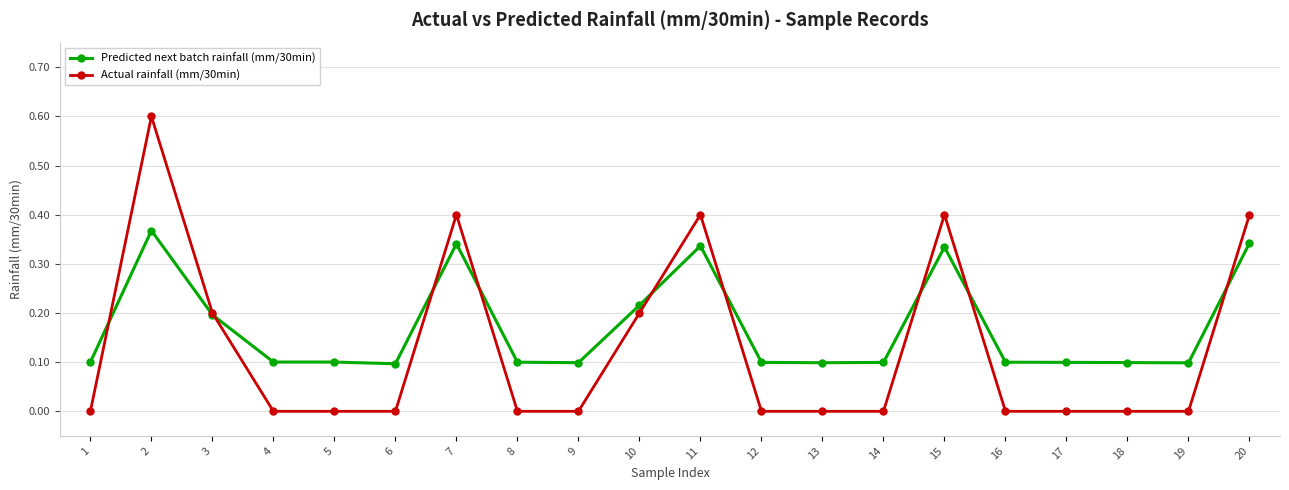

What is the value of the Predicted next batch rainfall (mm/30min) point at the 8th from the left?

0.1